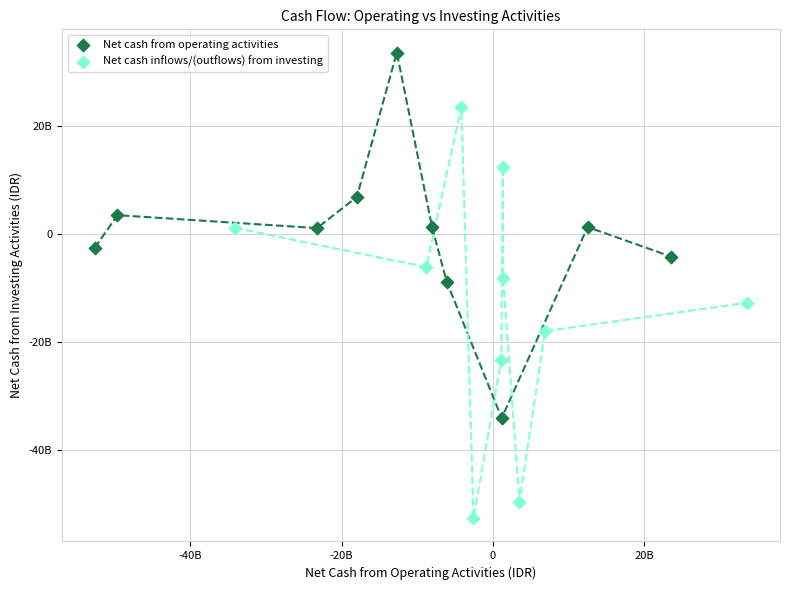

What are all the series names shown in the legend?

Net cash from operating activities, Net cash inflows/(outflows) from investing